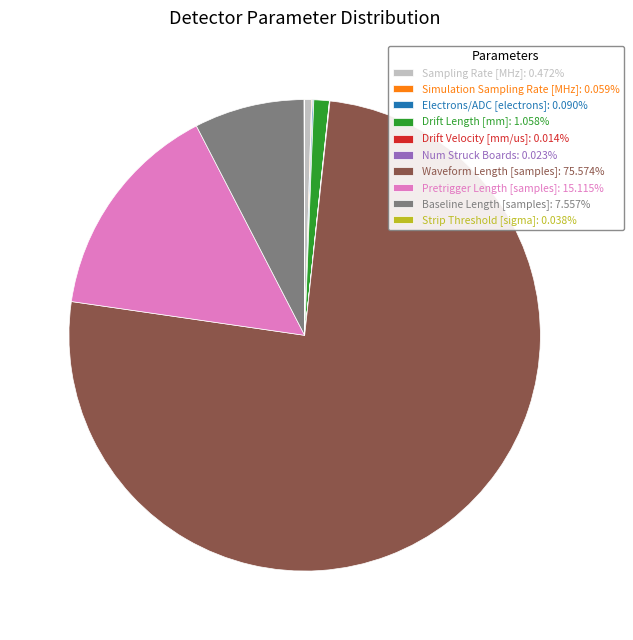

Which category accounts for the majority?

Waveform Length [samples]